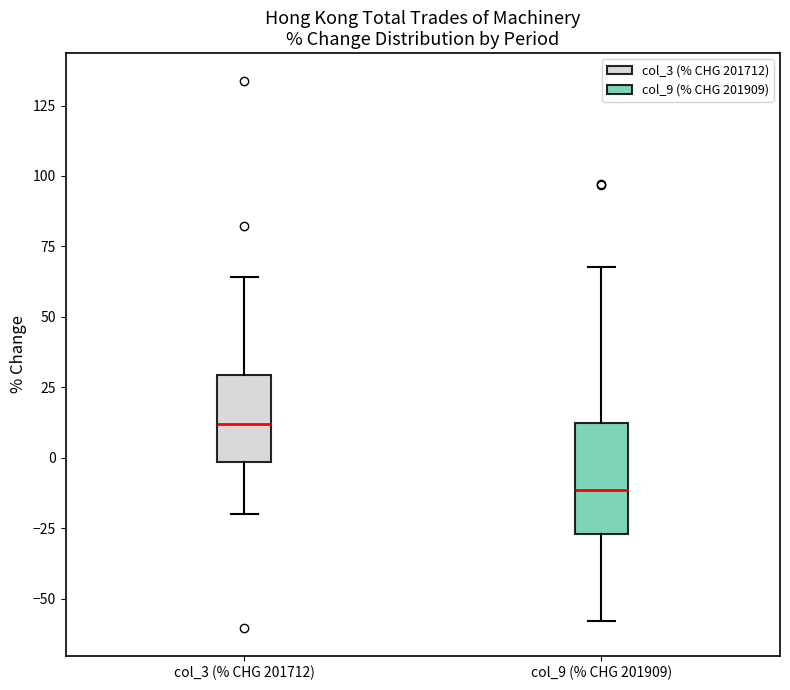

Which box is the tallest, from its lower edge to its upper edge?

col_9 (% CHG 201909)